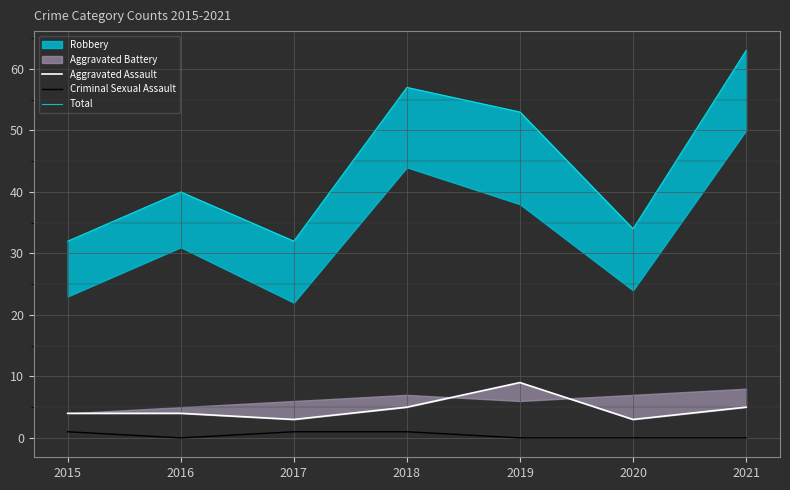

At which label is Total closest to 47?

2019